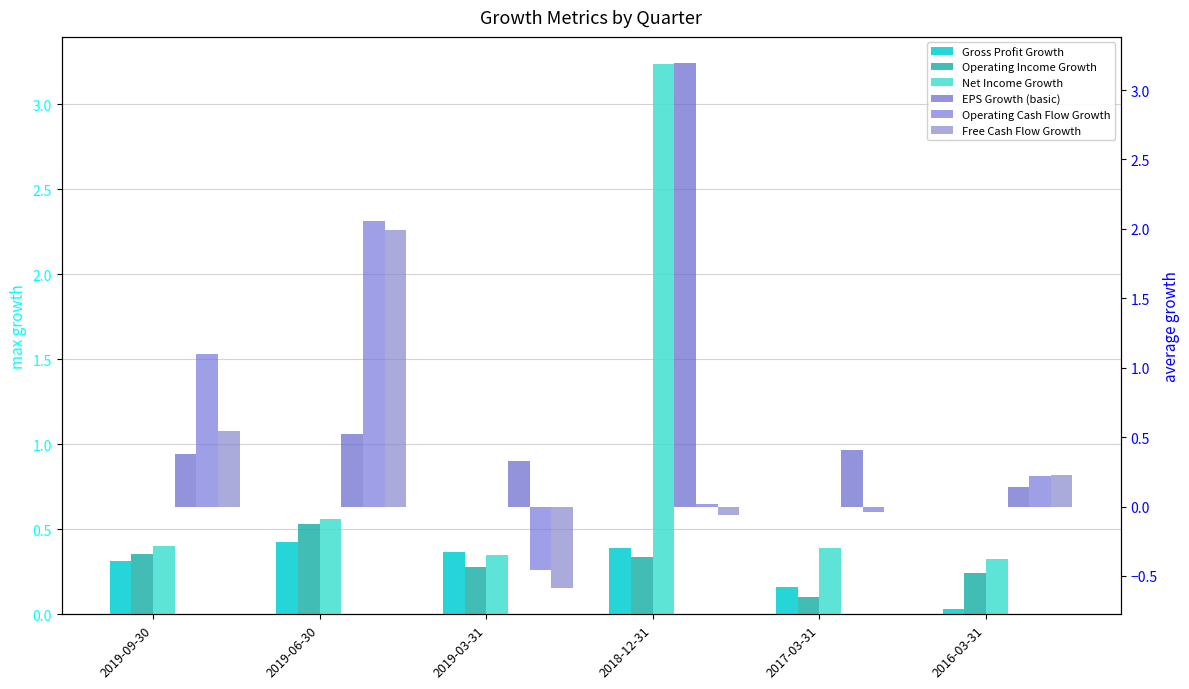

Reading right to left, extract all data points from this chart.

Gross Profit Growth: 0.0	0.2	0.4	0.4	0.4	0.3
Operating Income Growth: 0.2	0.1	0.3	0.3	0.5	0.4
Net Income Growth: 0.3	0.4	3.2	0.3	0.6	0.4
EPS Growth (basic): 0.1	0.4	3.2	0.3	0.5	0.4
Operating Cash Flow Growth: 0.2	-0.0	0.0	-0.5	2.1	1.1
Free Cash Flow Growth: 0.2	-0.0	-0.1	-0.6	2.0	0.5